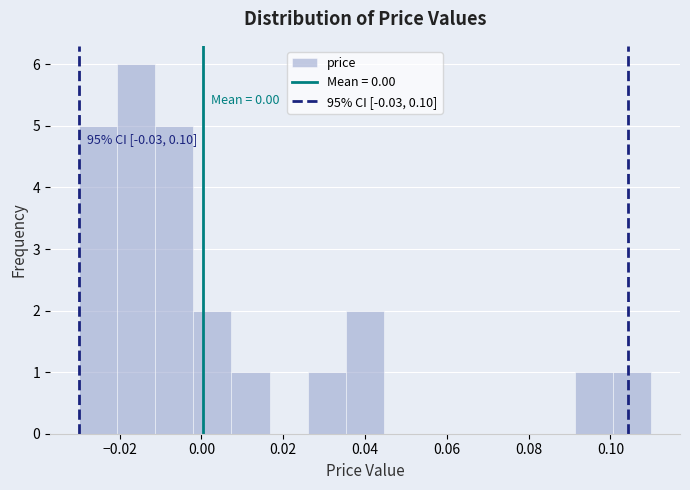

Which range on the x-axis has the tallest bar?

-0.020 to -0.012